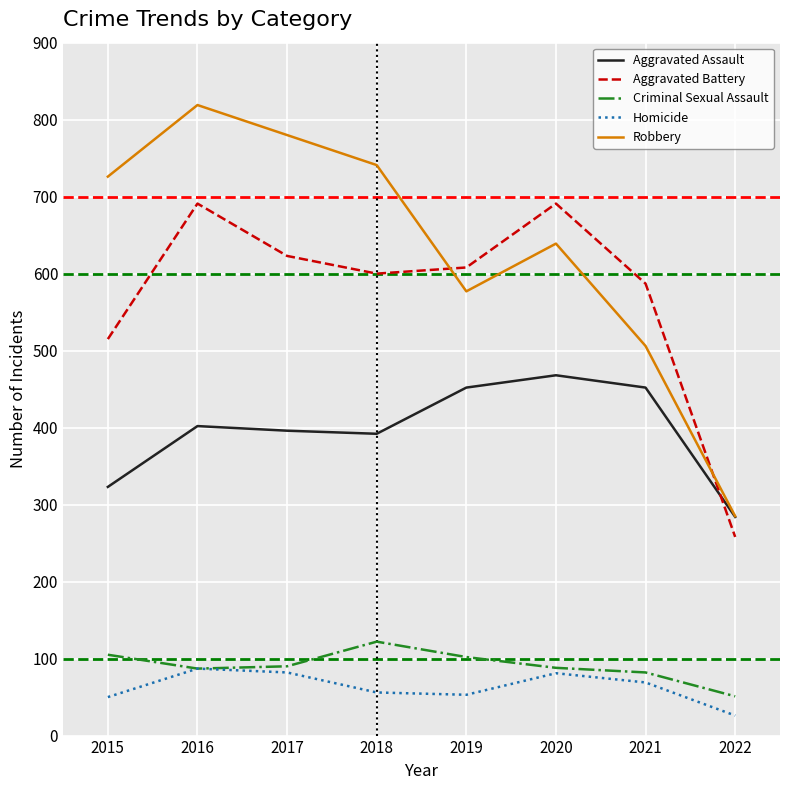

Between 2018 and 2021, which series saw the biggest shift?

Robbery